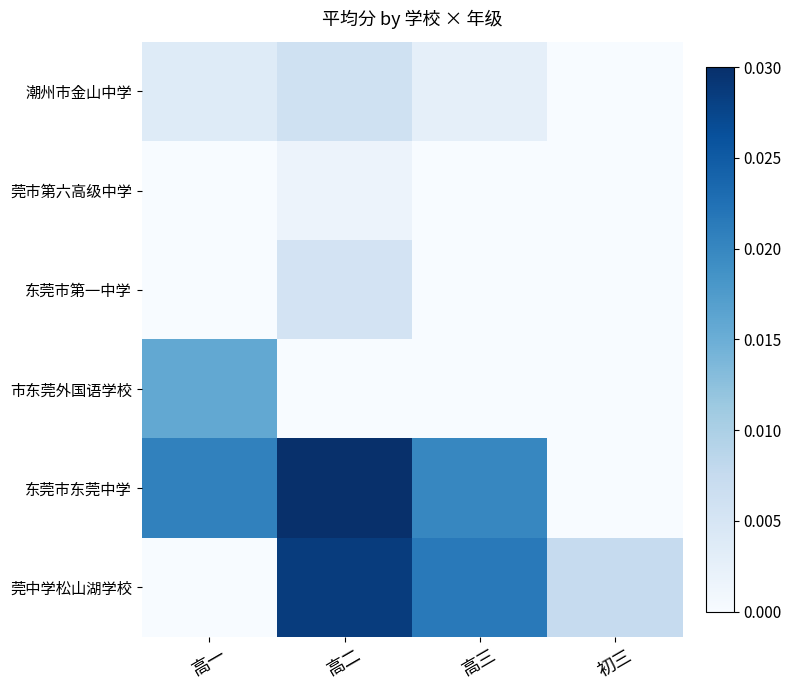

Which series has the largest total across all categories?

东莞市东莞中学